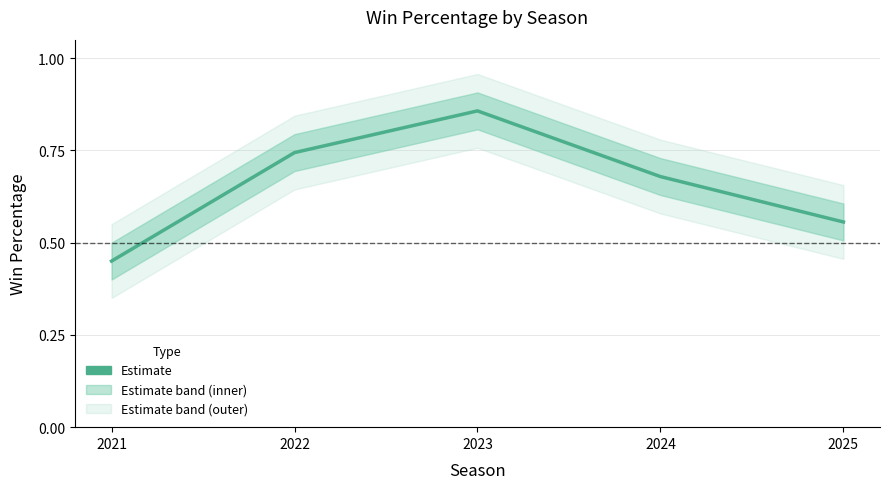

True or false: there are more than 2 points higher than both neighbors.

False